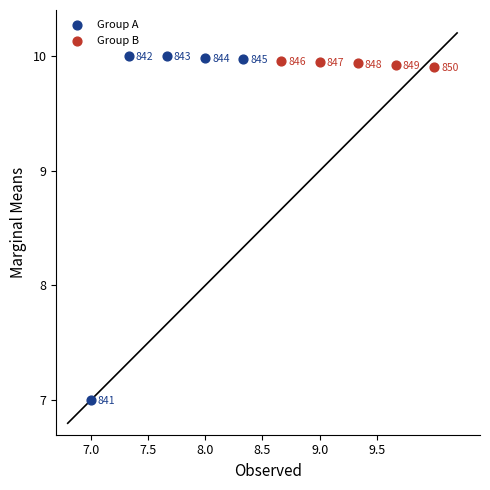

Which series reaches the maximum Y coordinate?

Group A